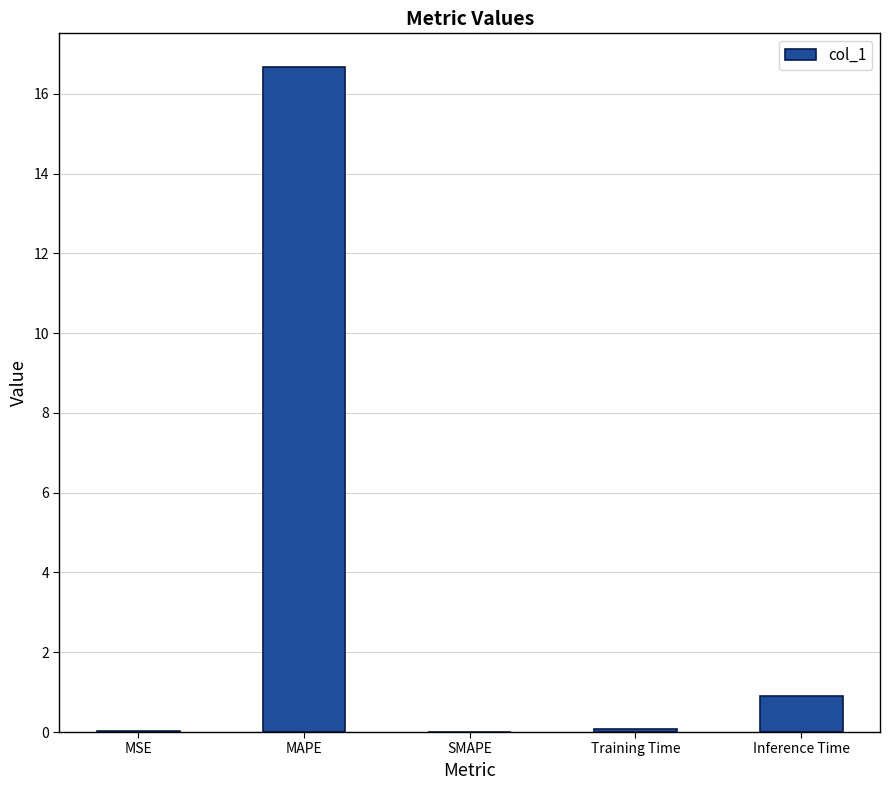

True or false: the data shows 0.0 at SMAPE.

True